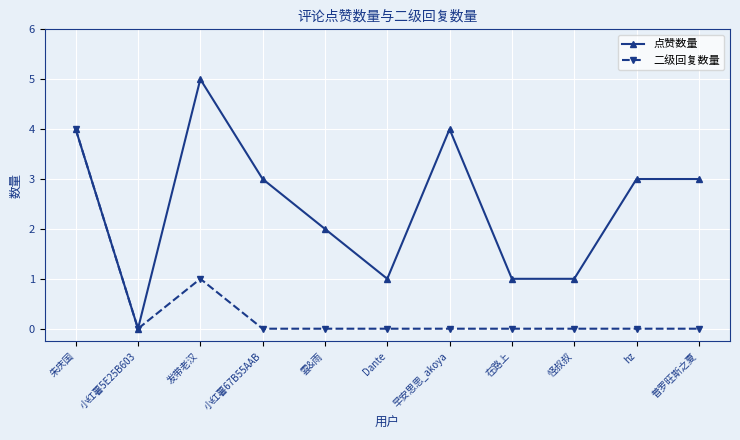

List the series in order of their peak value, lowest first.

二级回复数量, 点赞数量